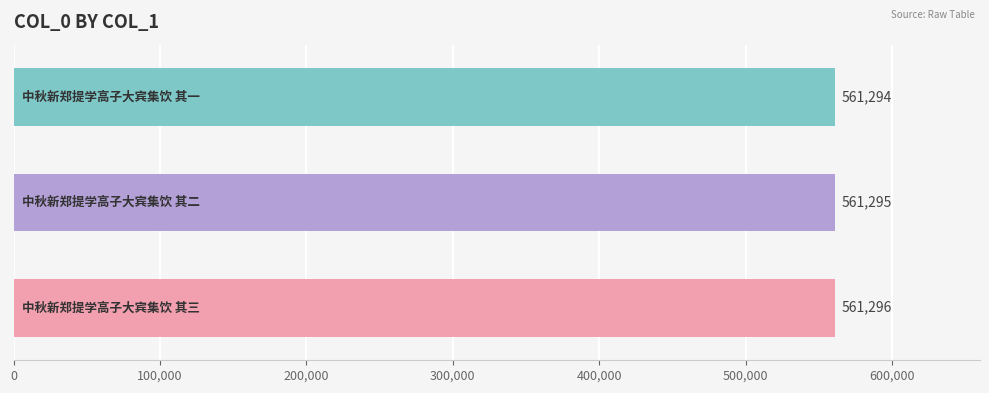

What is the minimum value shown in the chart?

561294